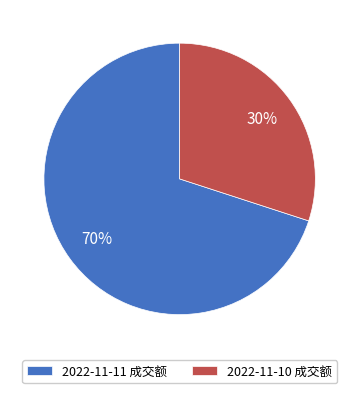

To the nearest percent, what is the difference between the 2022-11-11 成交额 and 2022-11-10 成交额 slice percentages?

40%